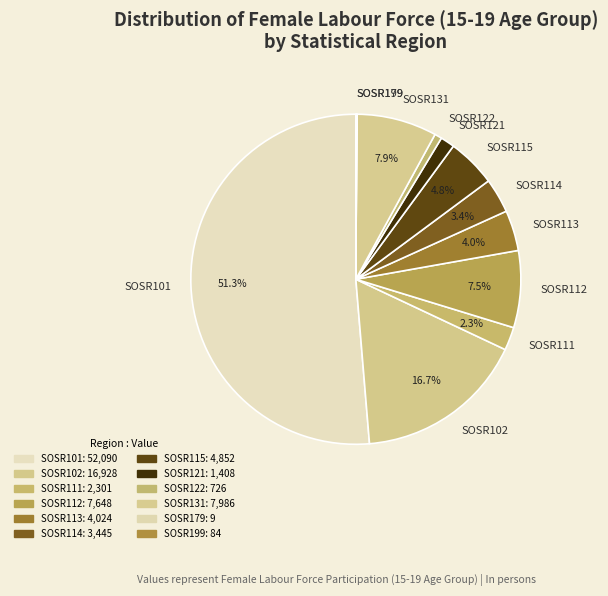

What is the largest slice in the pie chart?

SOSR101